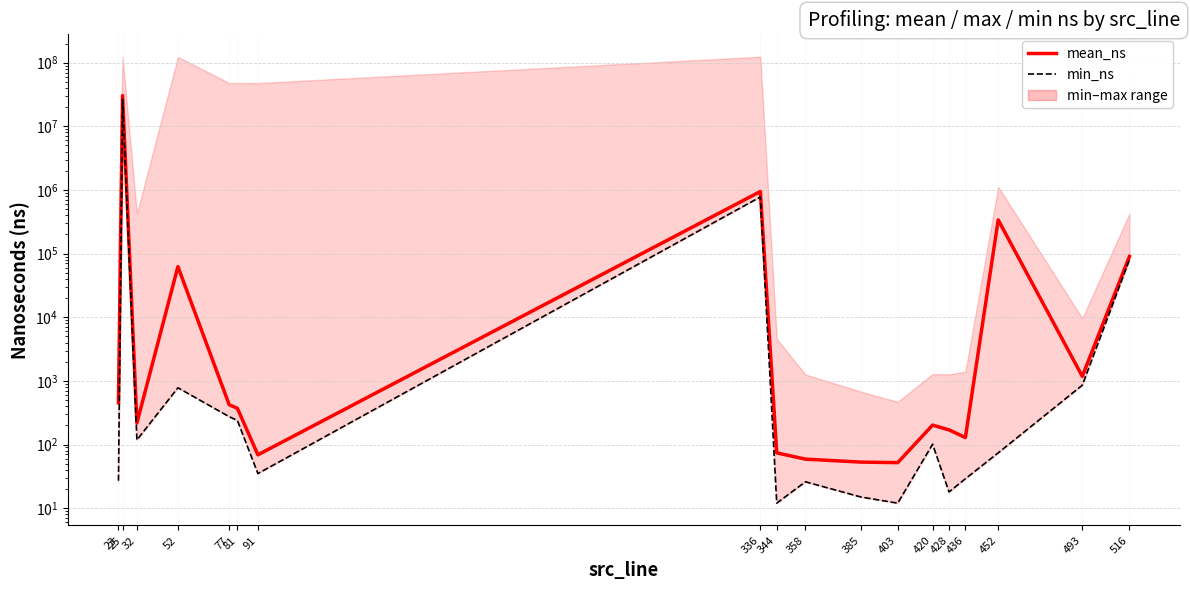

Does the chart display data point markers on the line(s)?

No